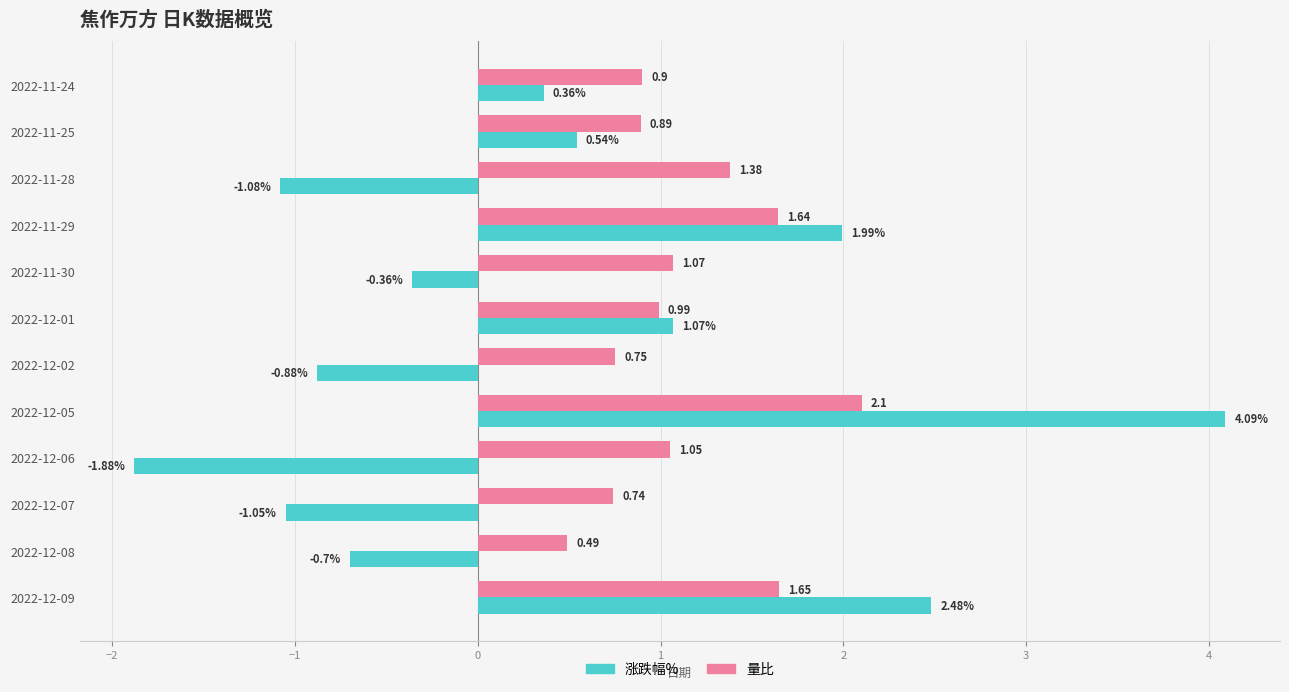

List the series in order of their peak value, lowest first.

量比, 涨跌幅%